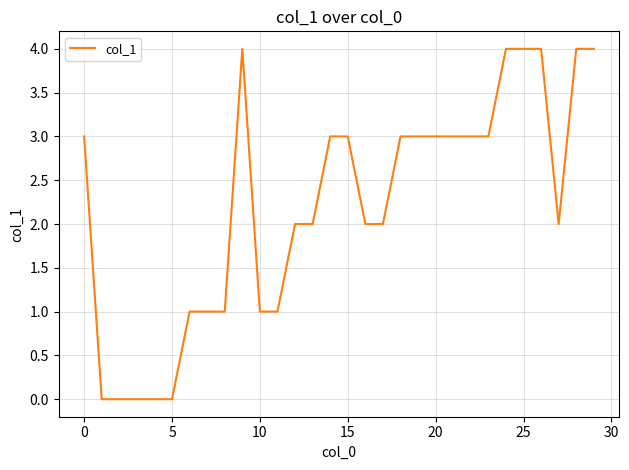

What is the difference between the maximum and minimum values?

4